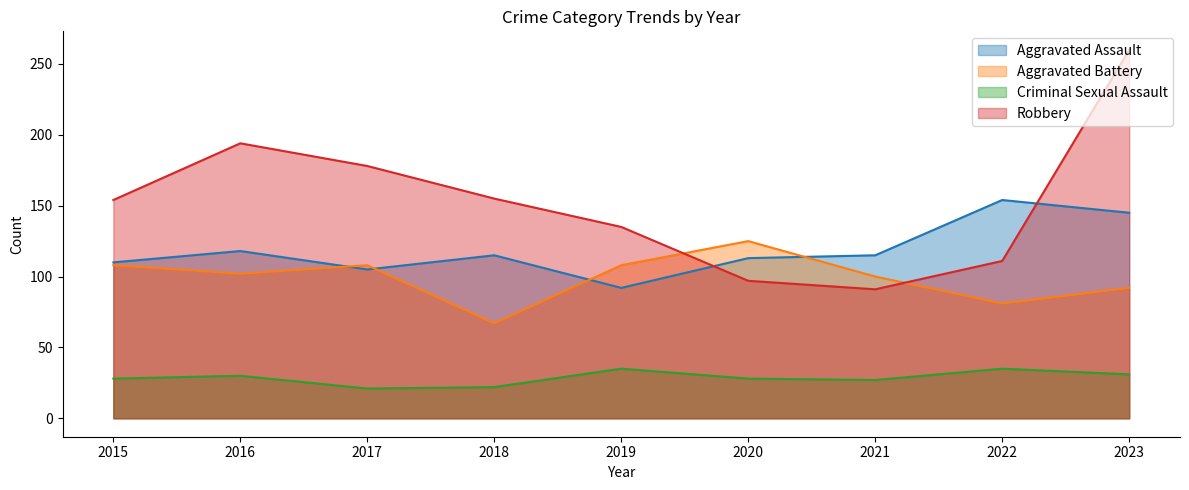

Reading right to left, what are all the values shown in this chart?

Aggravated Assault: 2023=145	2022=154	2021=115	2020=113	2019=92	2018=115	2017=105	2016=118	2015=110
Aggravated Battery: 2023=92	2022=81	2021=100	2020=125	2019=108	2018=67	2017=108	2016=102	2015=108
Criminal Sexual Assault: 2023=31	2022=35	2021=27	2020=28	2019=35	2018=22	2017=21	2016=30	2015=28
Robbery: 2023=260	2022=111	2021=91	2020=97	2019=135	2018=155	2017=178	2016=194	2015=154